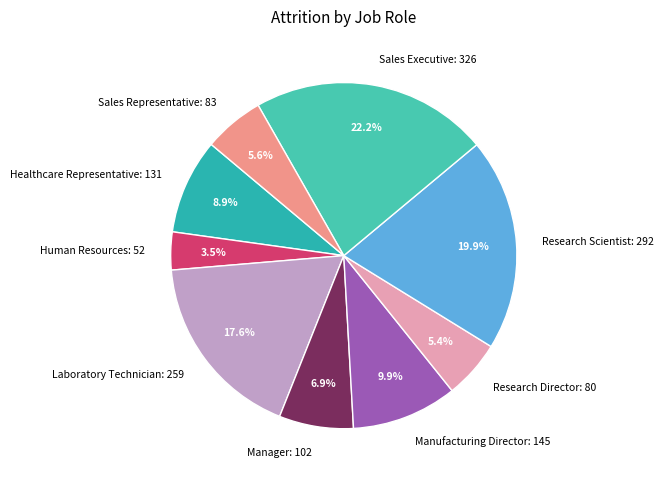

Is Manager the majority of the pie?

No